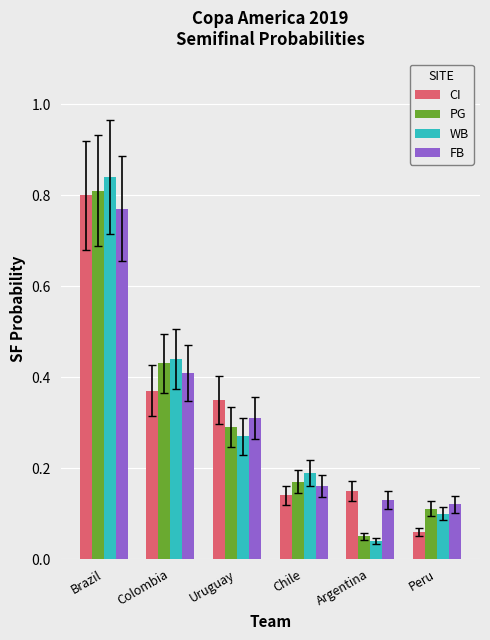

What is the total value across all series at Uruguay?

1.2